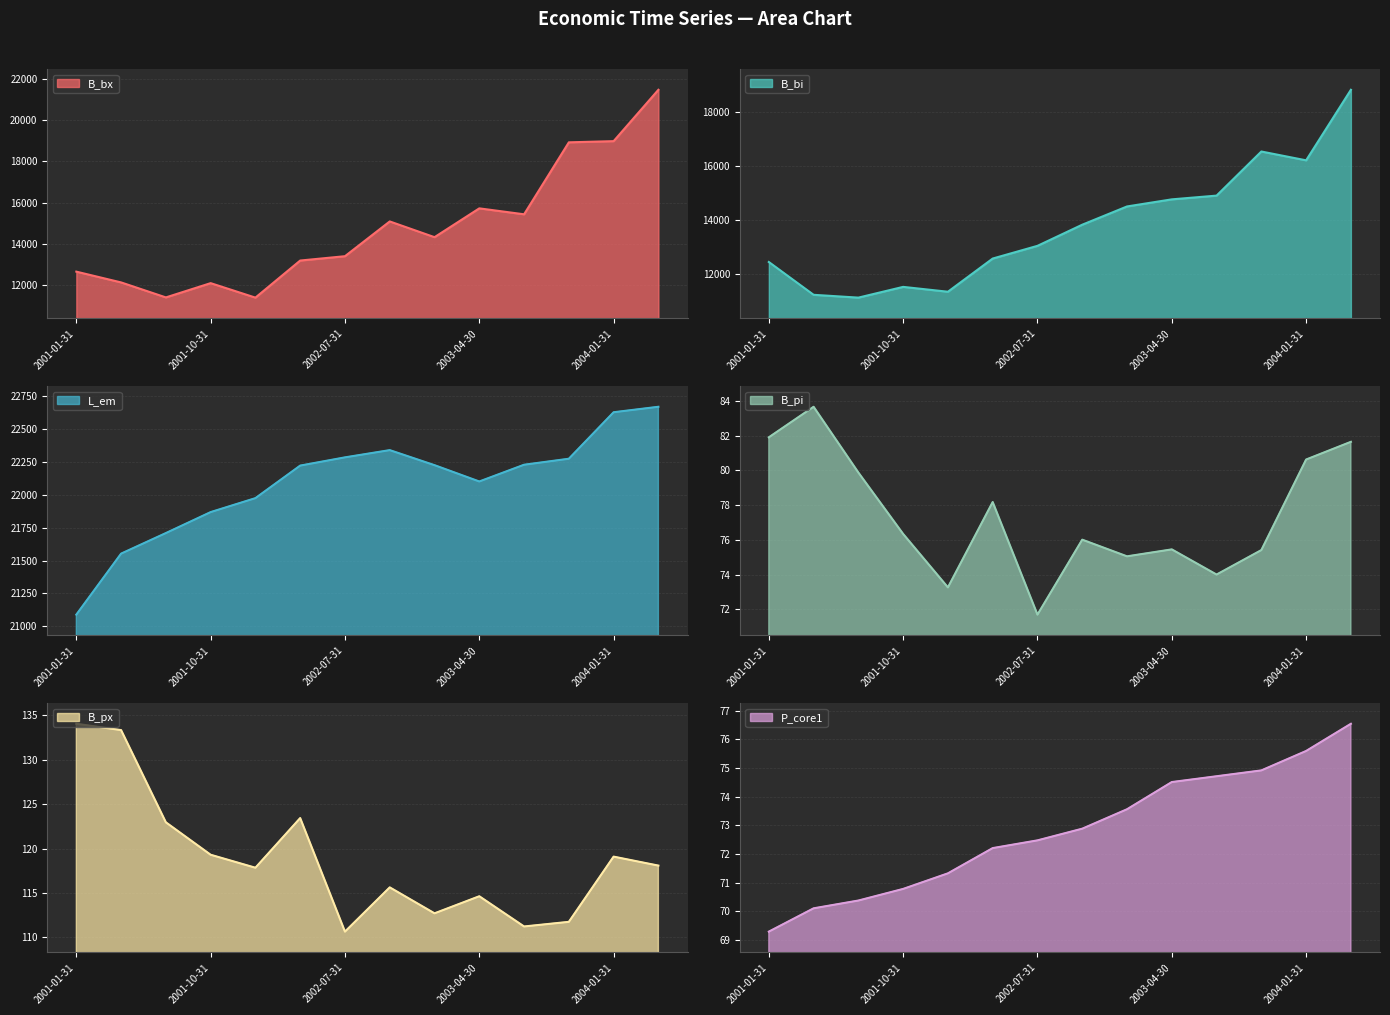

Is it true that L_em equals 33786.4 at 2001-04-30?

False